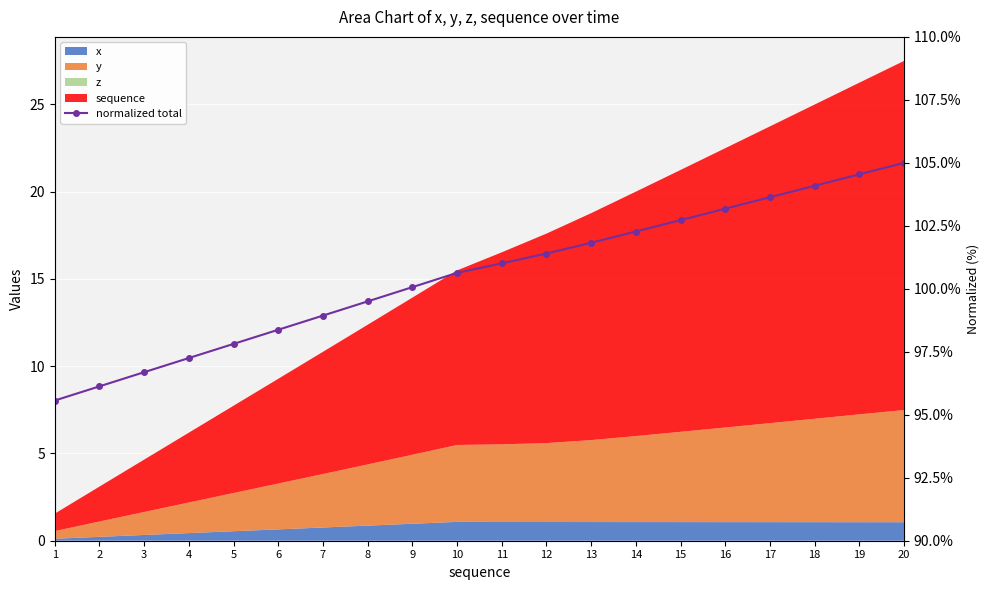

What is the minimum value shown in the chart?

95.6